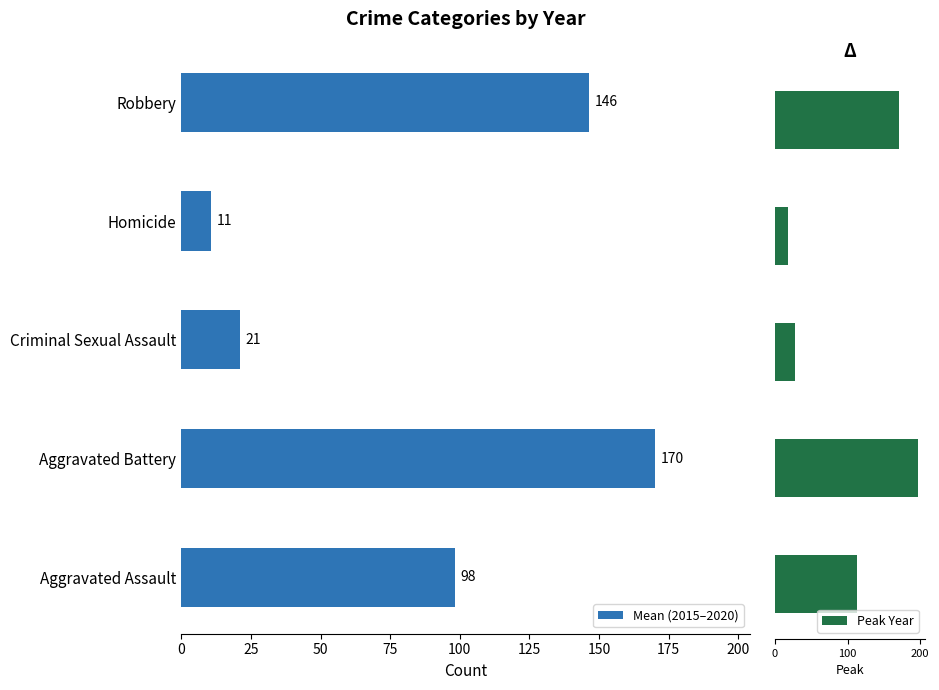

List the series in order of their peak value, highest first.

Peak Year, Mean (2015–2020)